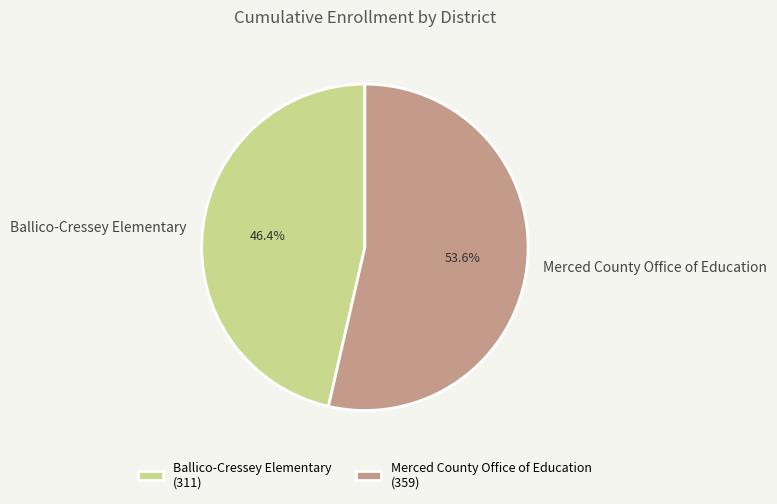

To the nearest percent, what portion does Ballico-Cressey Elementary represent?

46%